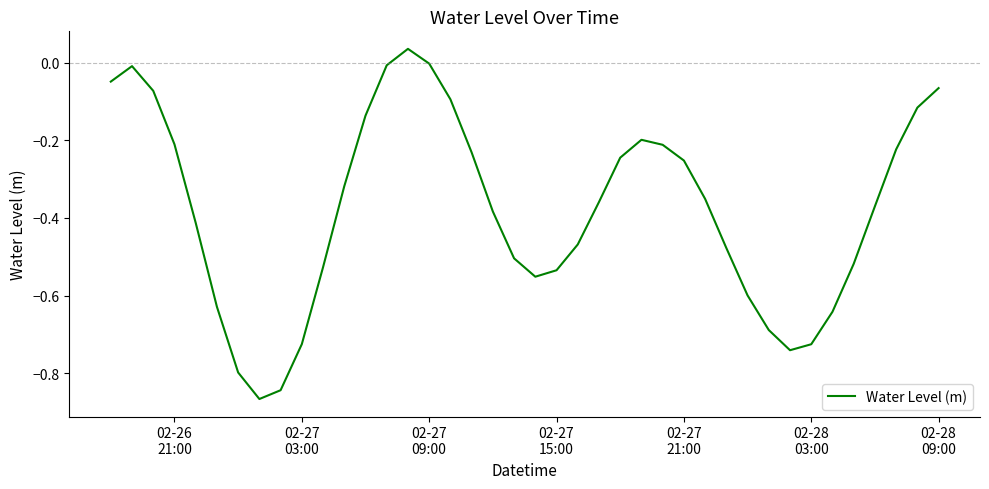

What is the difference between the maximum and minimum values?

0.9